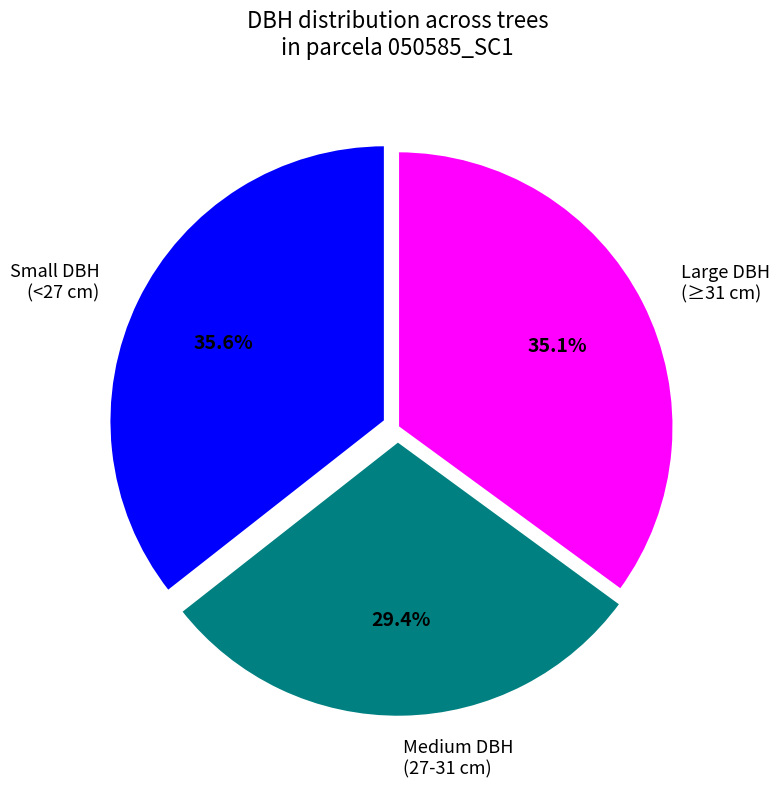

Does any single category account for the majority?

No